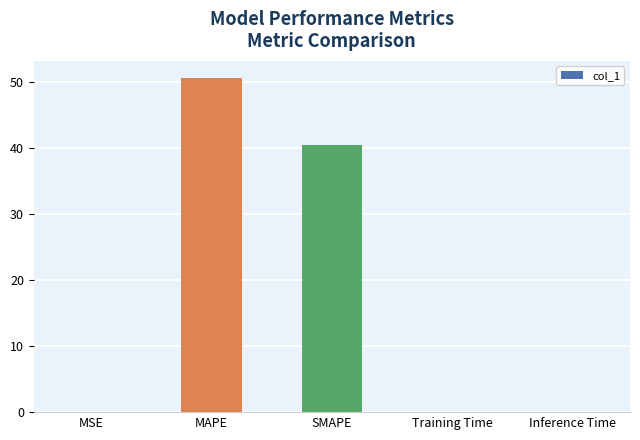

What is the approximate value at SMAPE?

40.4